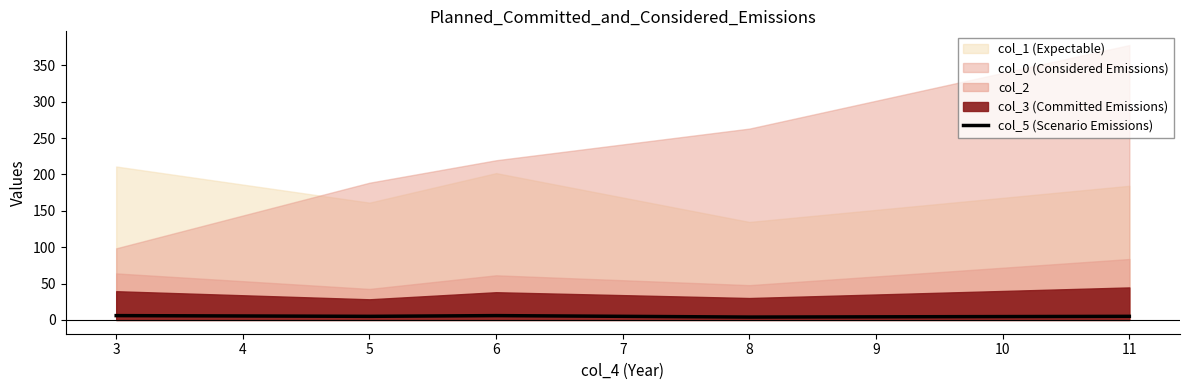

What is the sum of all values?

26